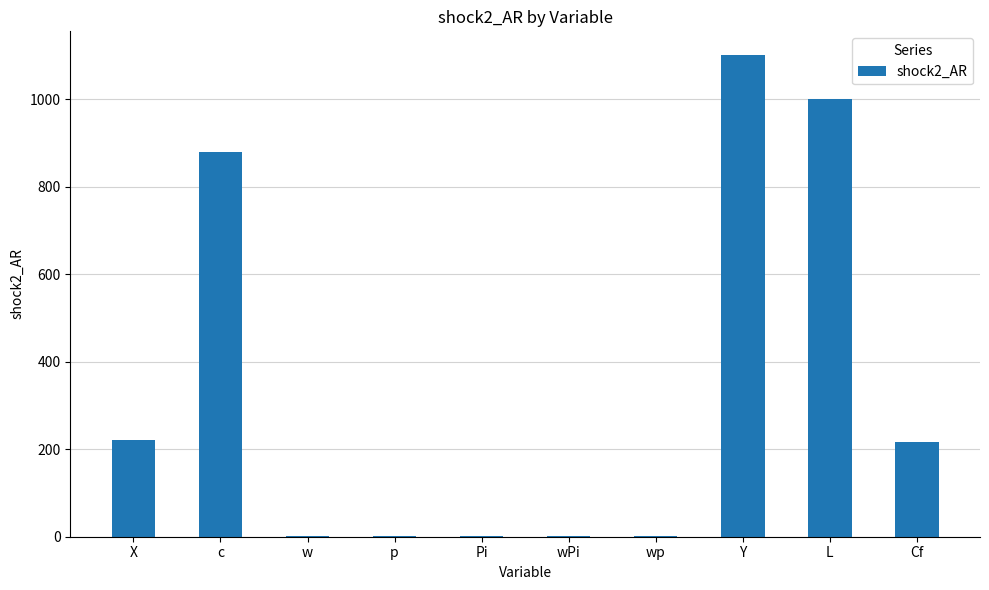

The chart shows a value of 878.2 at c. True or false?

True